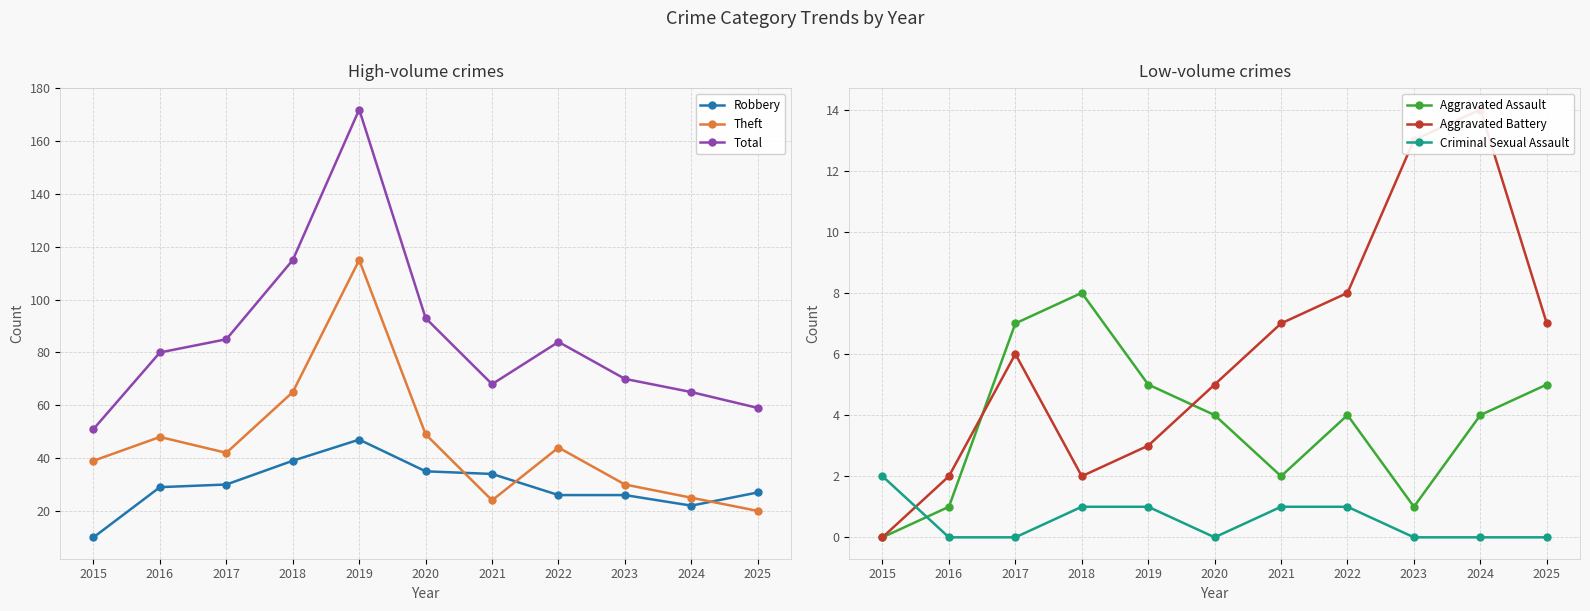

Reading left to right, extract all data points from this chart.

Robbery: 2015=10	2016=29	2017=30	2018=39	2019=47	2020=35	2021=34	2022=26	2023=26	2024=22	2025=27
Theft: 2015=39	2016=48	2017=42	2018=65	2019=115	2020=49	2021=24	2022=44	2023=30	2024=25	2025=20
Total: 2015=51	2016=80	2017=85	2018=115	2019=172	2020=93	2021=68	2022=84	2023=70	2024=65	2025=59
Aggravated Assault: 2015=0	2016=1	2017=7	2018=8	2019=5	2020=4	2021=2	2022=4	2023=1	2024=4	2025=5
Aggravated Battery: 2015=0	2016=2	2017=6	2018=2	2019=3	2020=5	2021=7	2022=8	2023=13	2024=14	2025=7
Criminal Sexual Assault: 2015=2	2016=0	2017=0	2018=1	2019=1	2020=0	2021=1	2022=1	2023=0	2024=0	2025=0